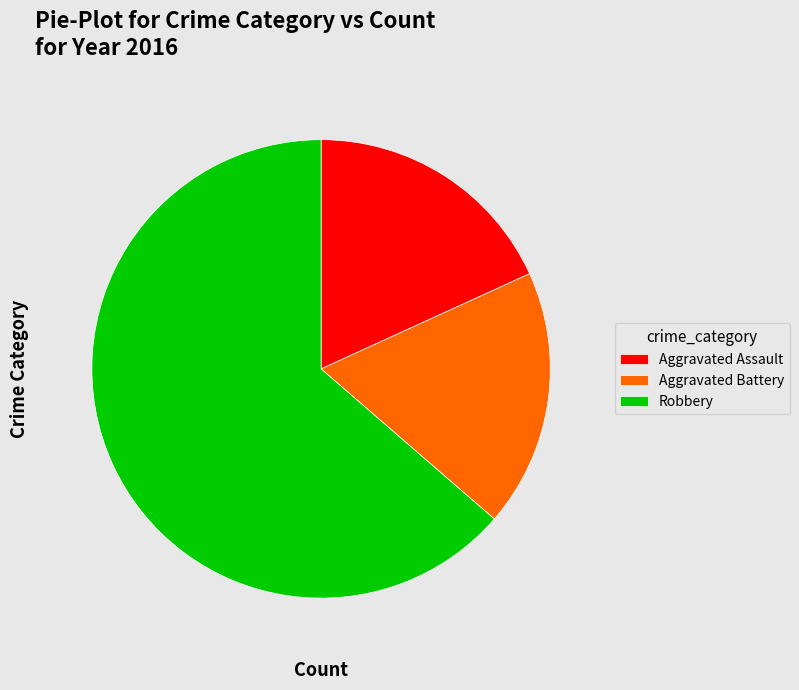

Is the sum of Aggravated Assault and Aggravated Battery greater than half?

No